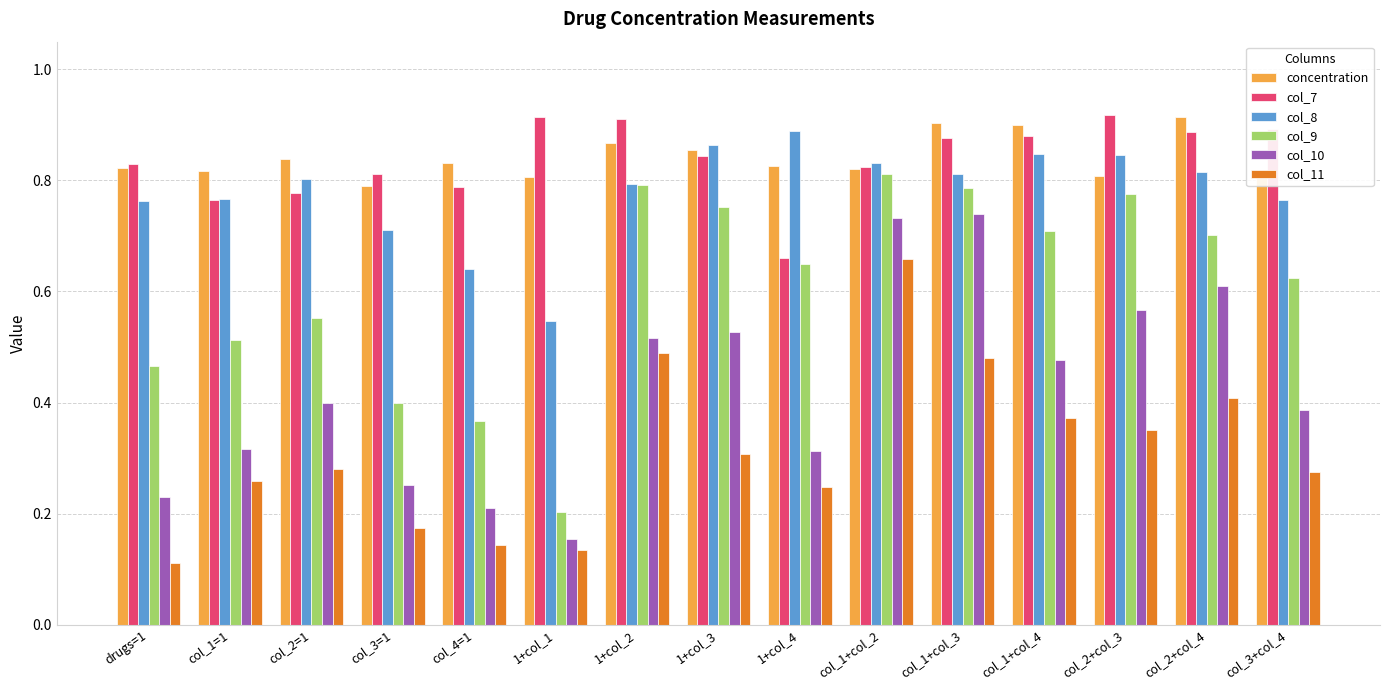

Which series changed the most between col_4=1 and 1+col_4?

col_9